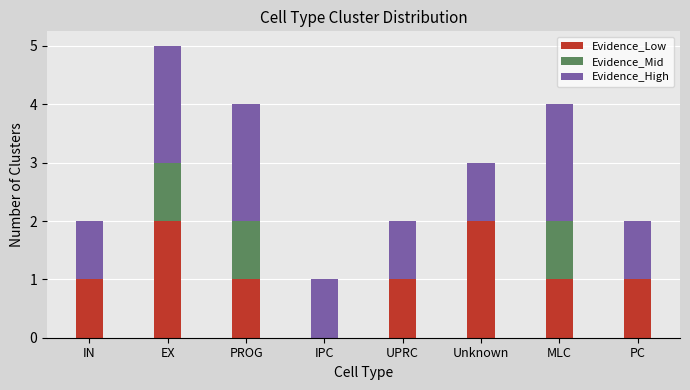

How many distinct data groups are displayed?

3